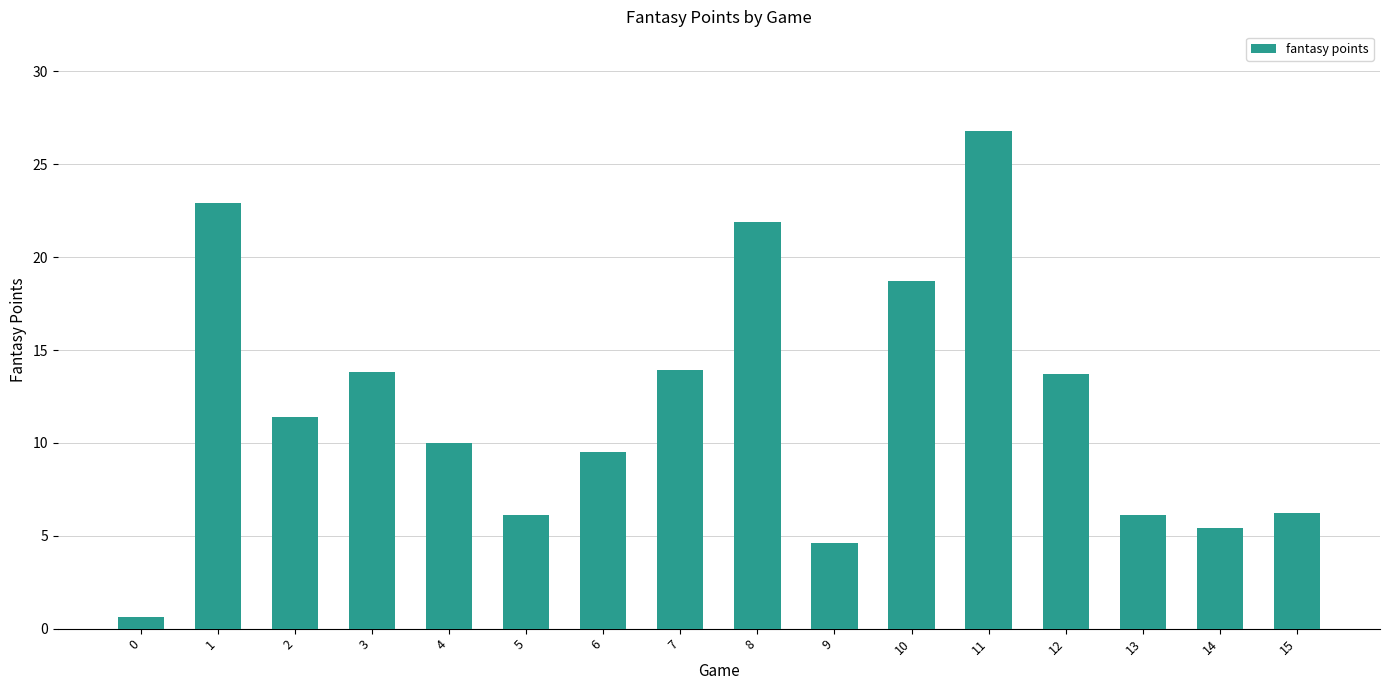

The value at 12 is 23.1. True or false?

False